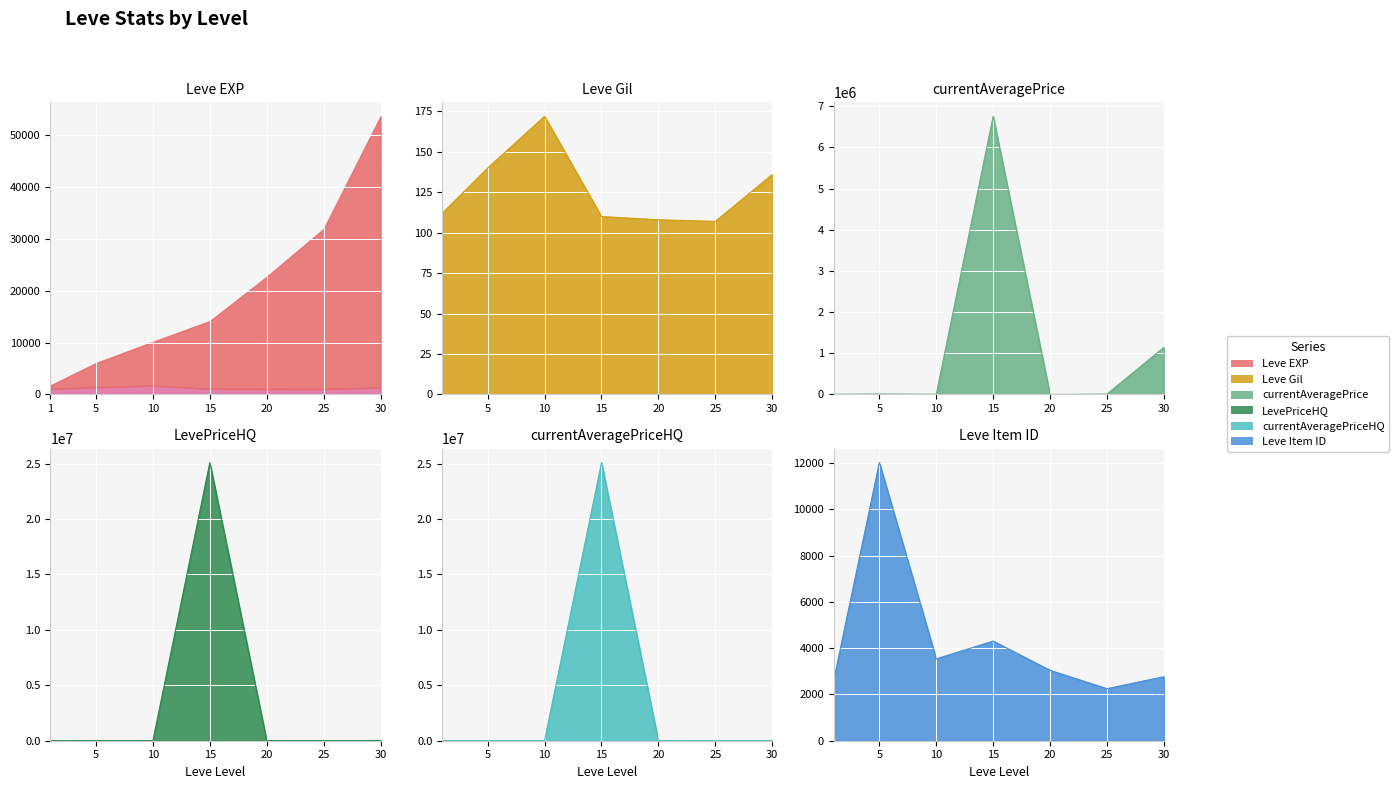

What is the difference between the maximum and minimum values in the LevePriceHQ series?

25104750